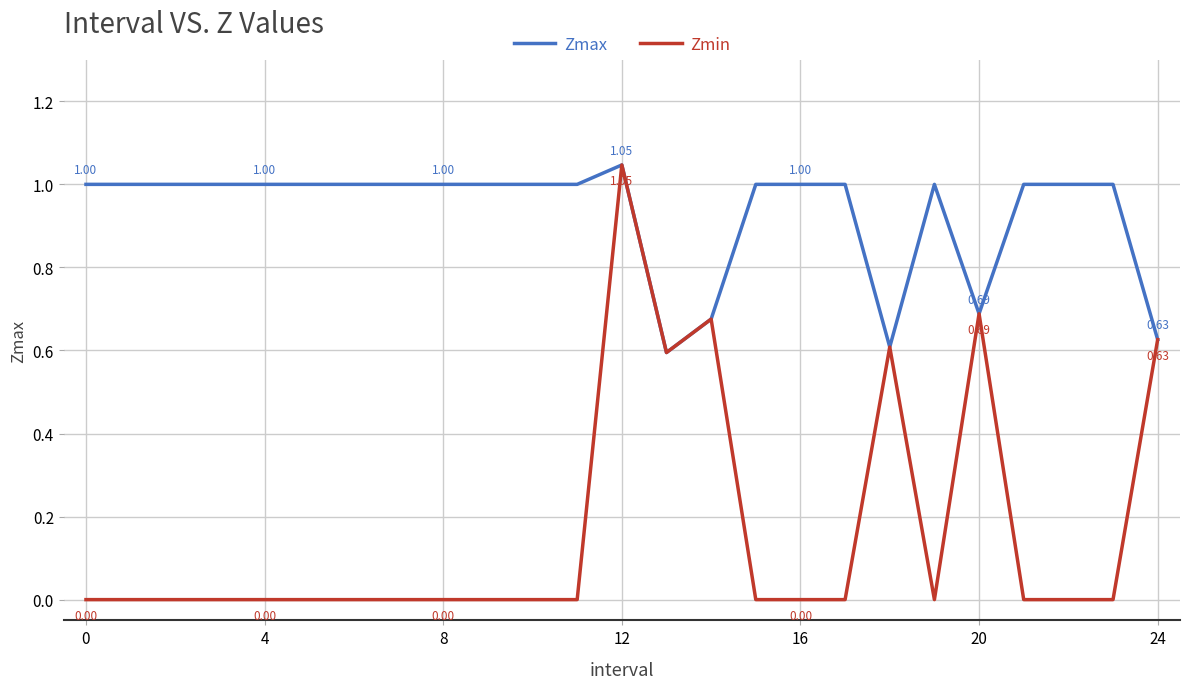

True or false: Zmax has more than 0 points higher than both neighbors.

True